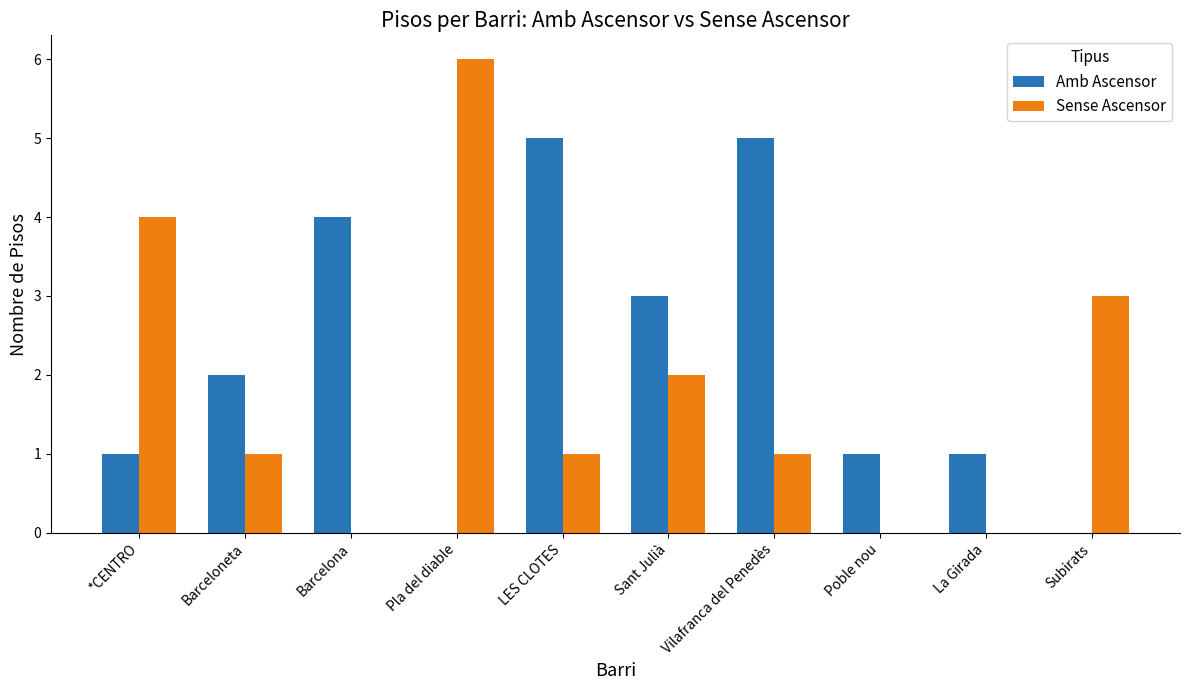

What is the total value across all series at LES CLOTES?

6